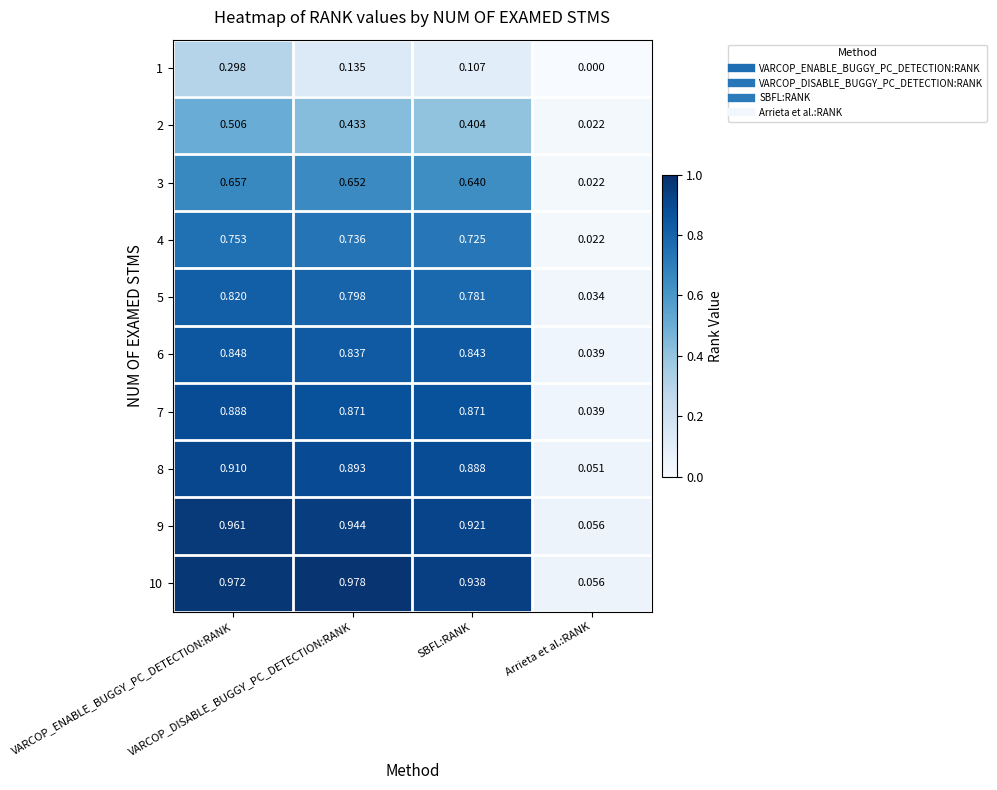

Count the number of data series in this chart.

10